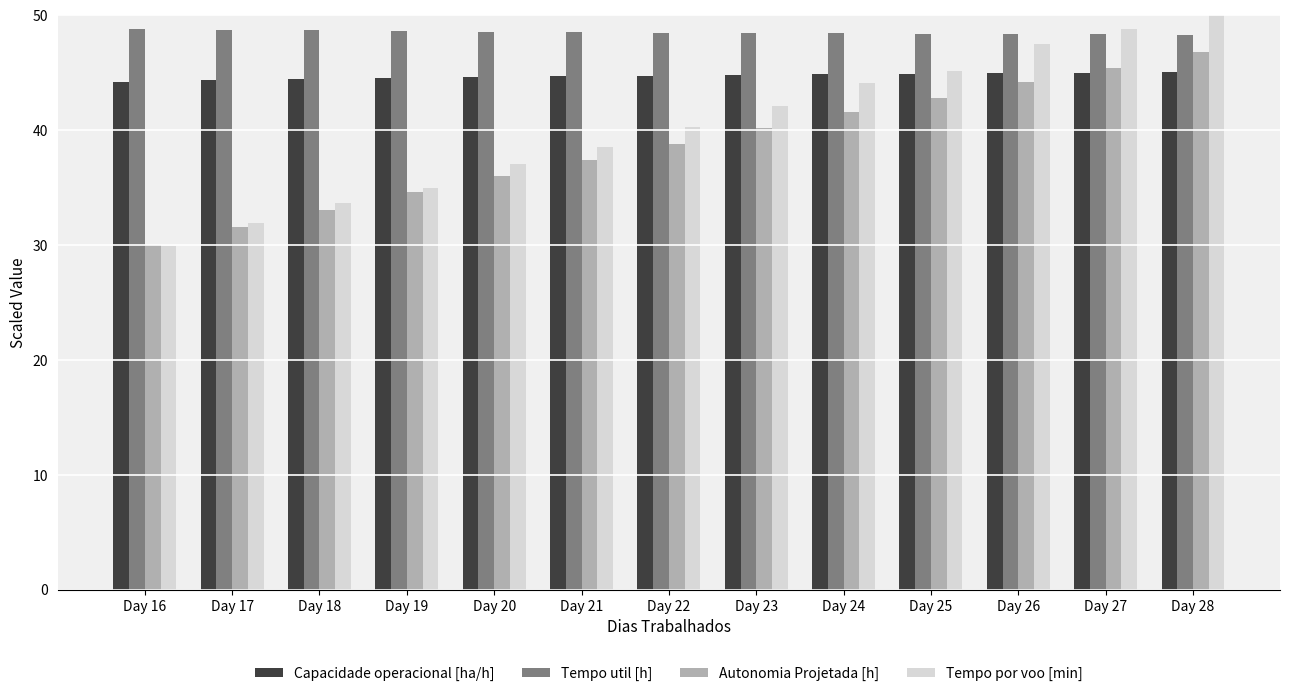

The Tempo util [h] series shows 67.9 at Day 28. True or false?

False